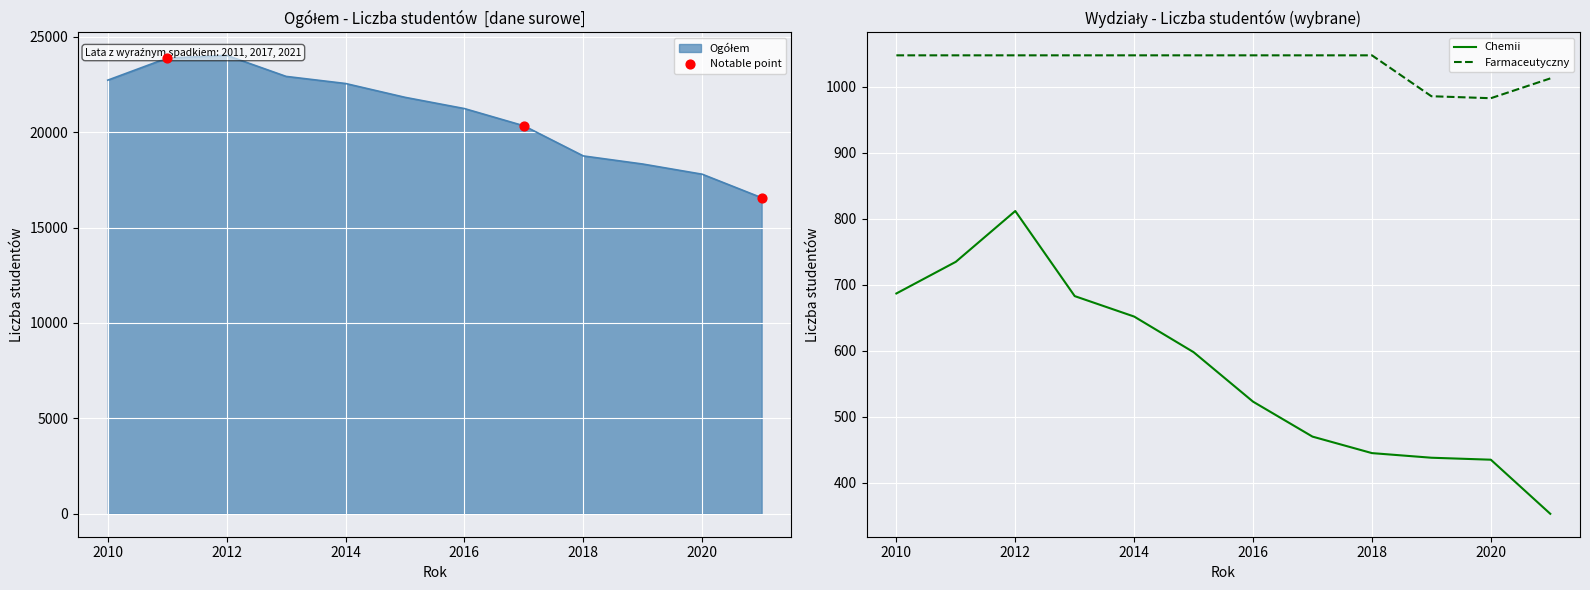

What is the total value across all series at 2017?

20805